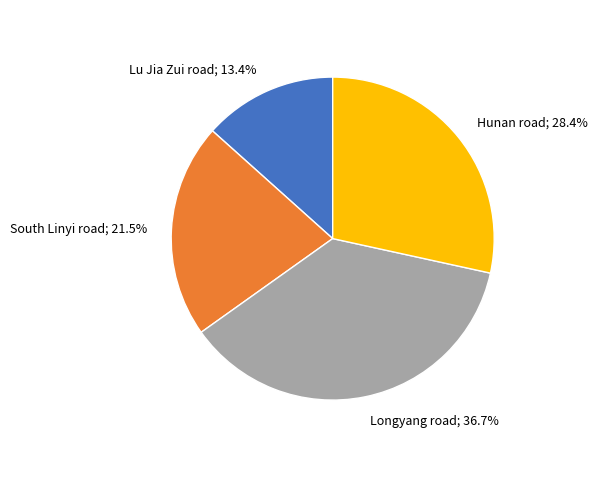

Does any single category account for the majority?

No